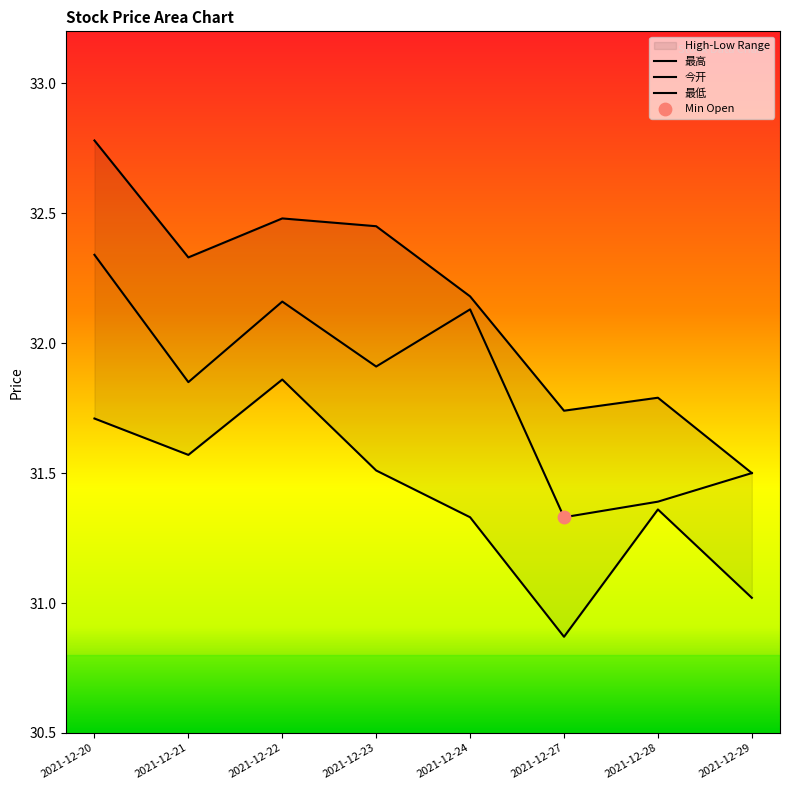

Which series contains the lowest Y value?

最低